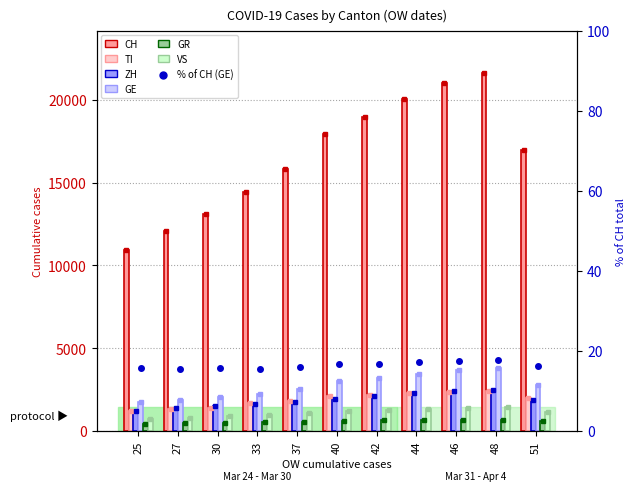

What is the difference between the highest and lowest values at 33?

13913